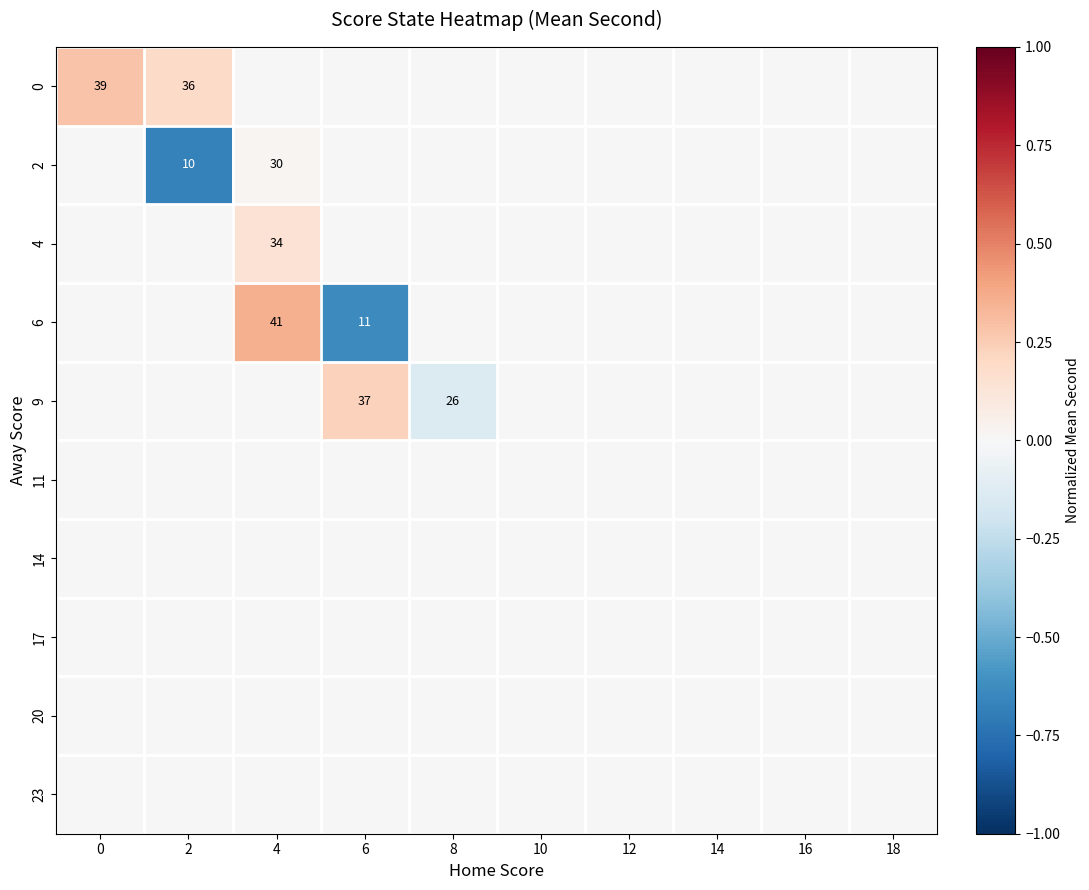

The 0 series shows 39 at 0. True or false?

True